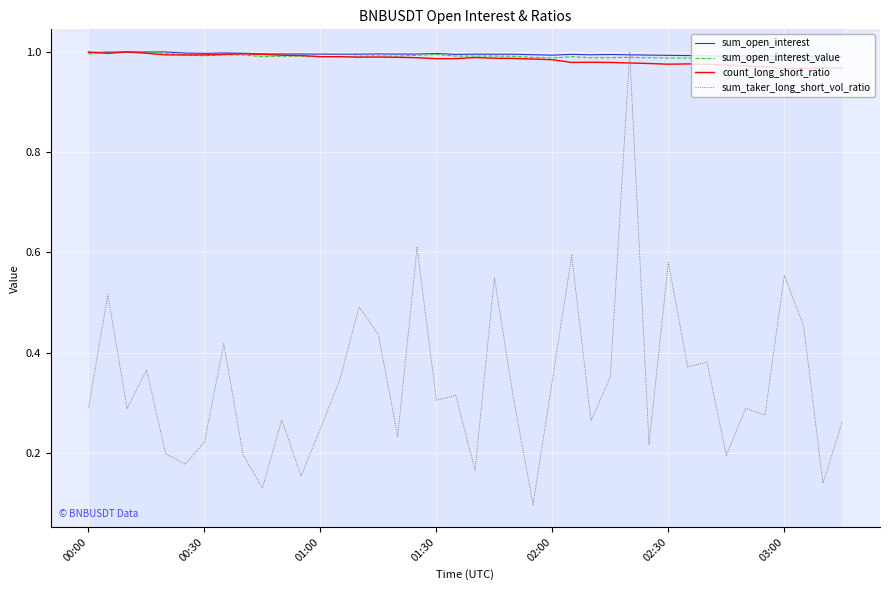

How many intersections are there between sum_taker_long_short_vol_ratio and count_long_short_ratio?

2